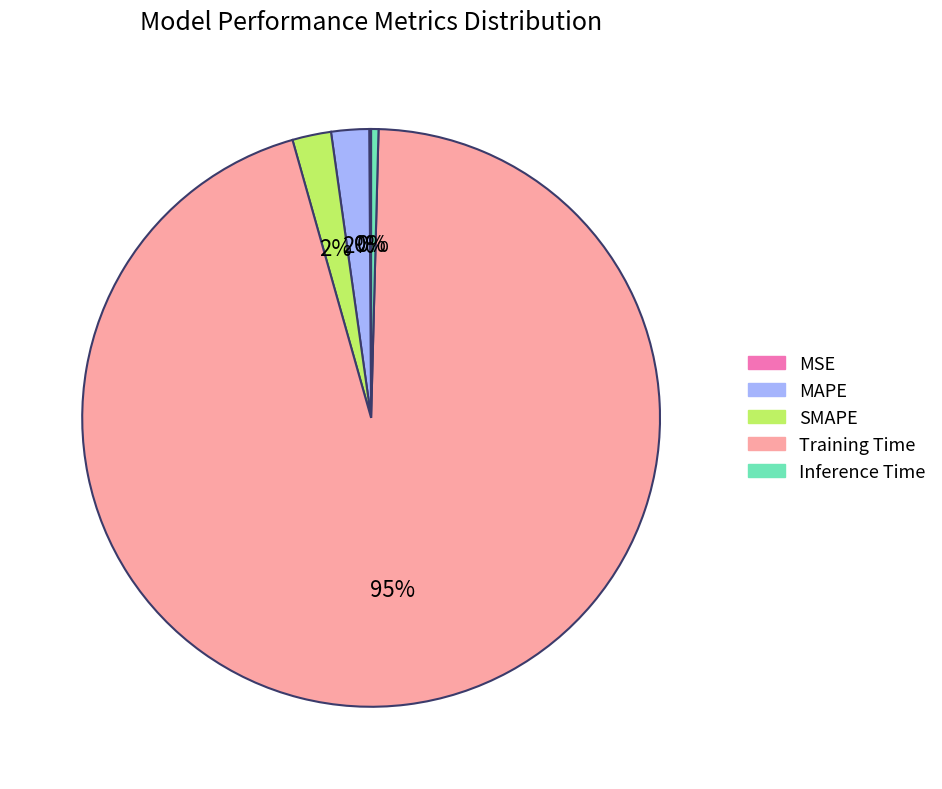

To the nearest percent, what is the difference between the SMAPE and Inference Time slice percentages?

2%